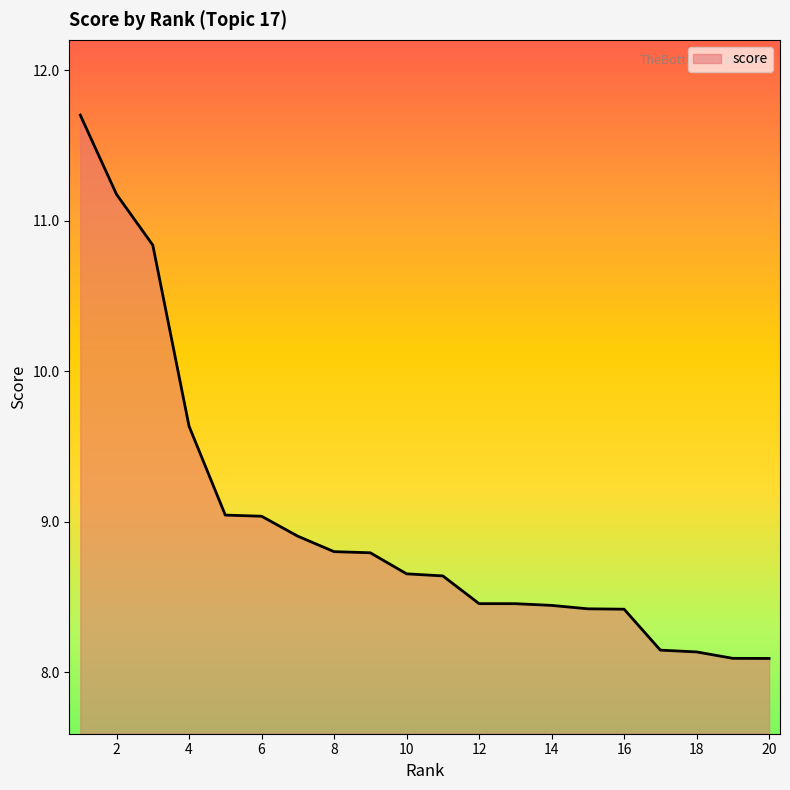

What is the maximum value shown in the chart?

11.7